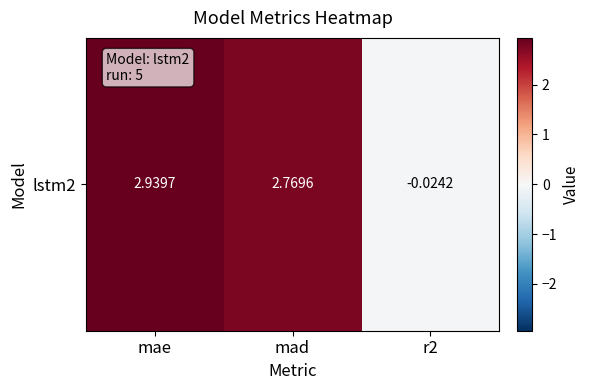

What is the average value?

1.9